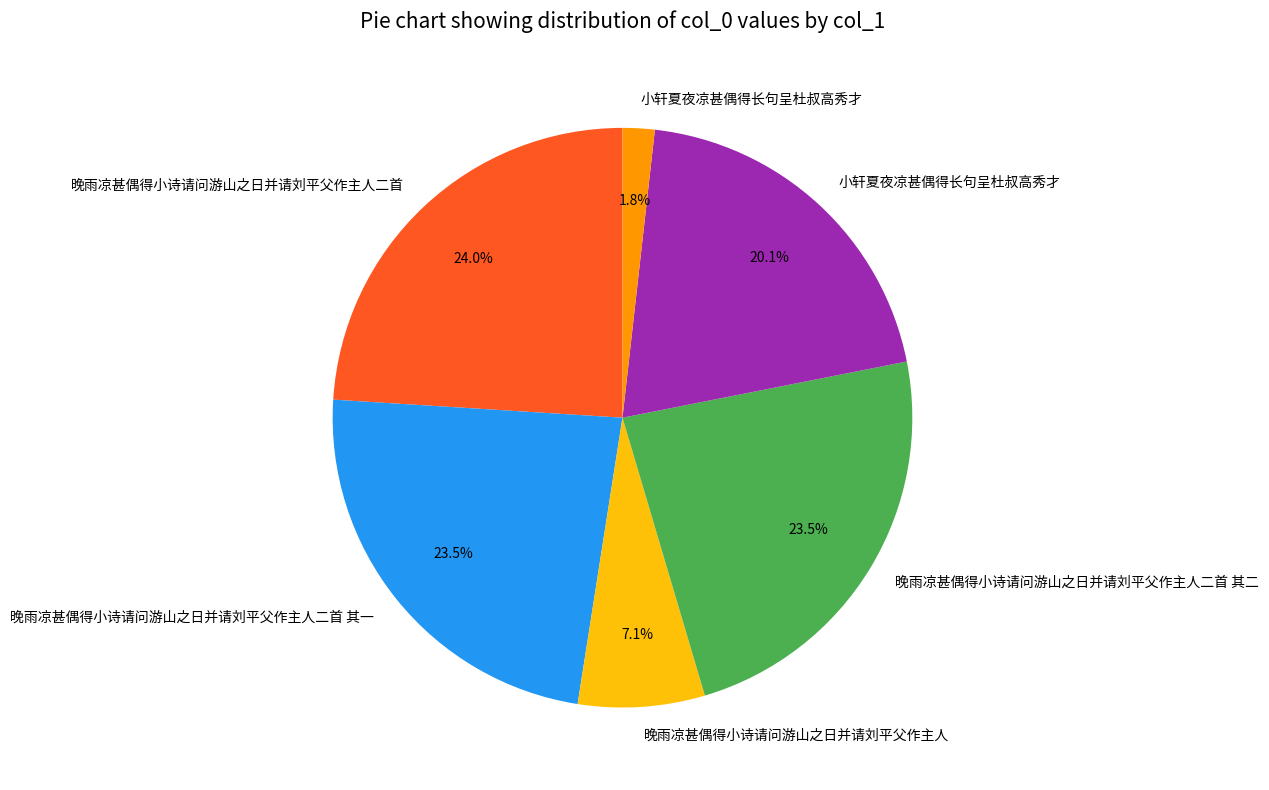

Is there any slice that represents more than half of the pie?

No